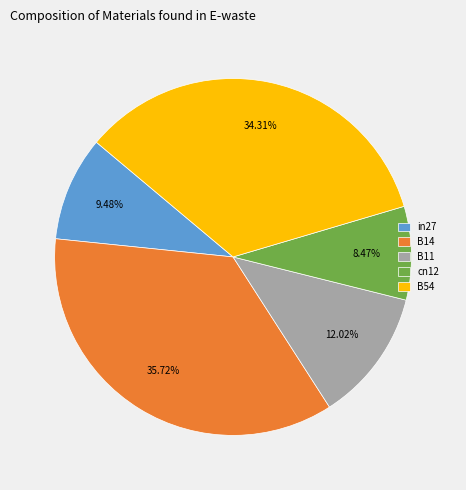

True or false: cn12 accounts for 1% of the total.

False